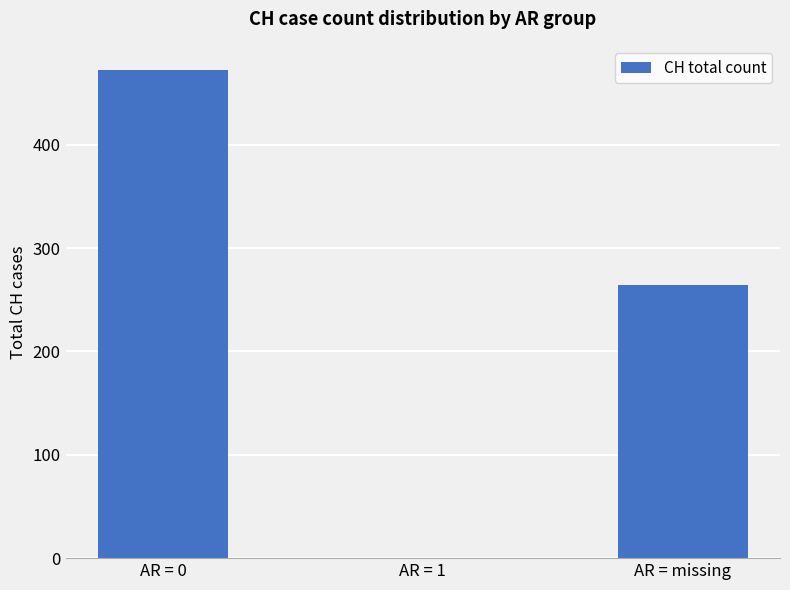

What is the difference between the values at AR = 1 and AR = 0?

472